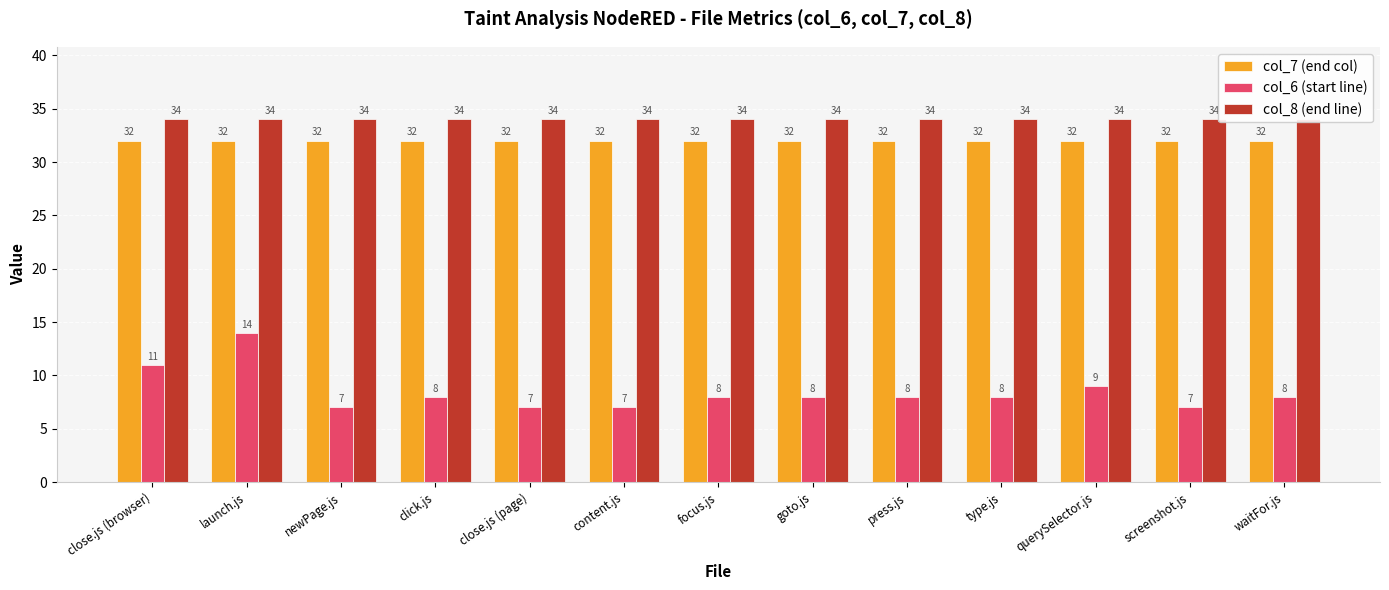

What is the label of the 8th bar from the left?

goto.js